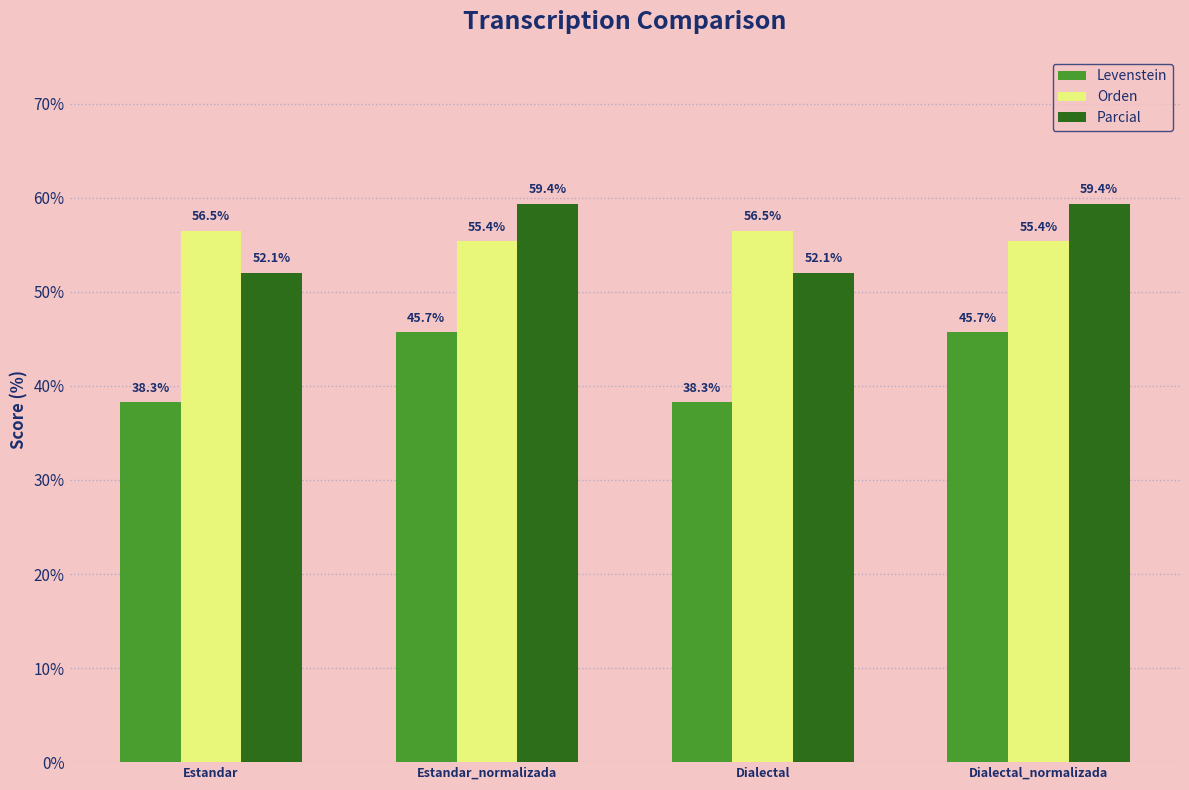

At Estandar_normalizada, list the series in order from smallest to largest.

Levenstein, Orden, Parcial